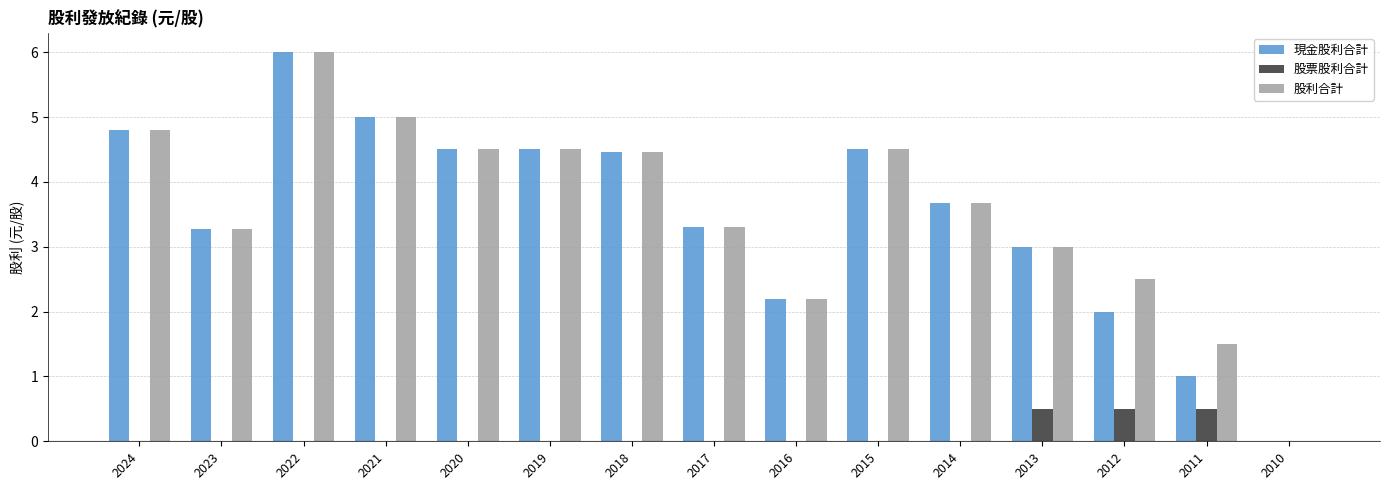

At which category is the sum across all series the highest?

2022